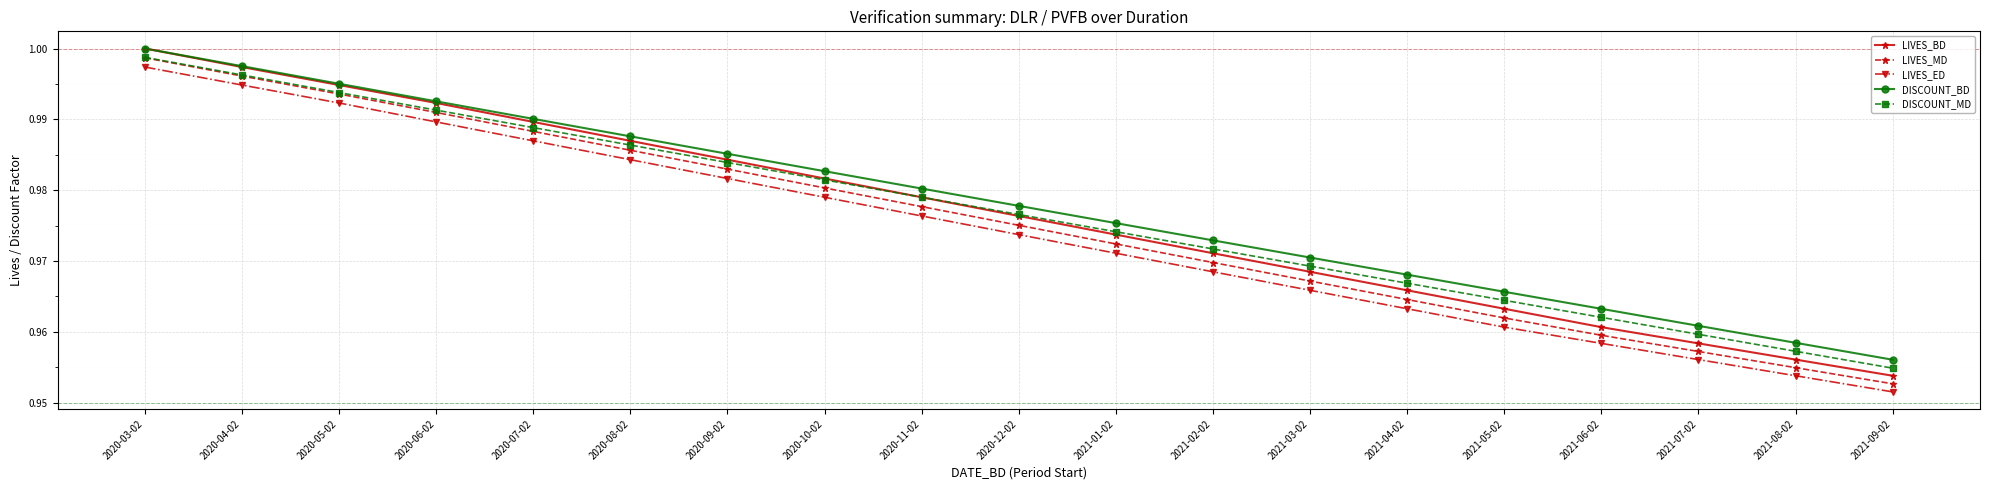

Is it true that LIVES_MD equals 0.4 at 2021-07-02?

False